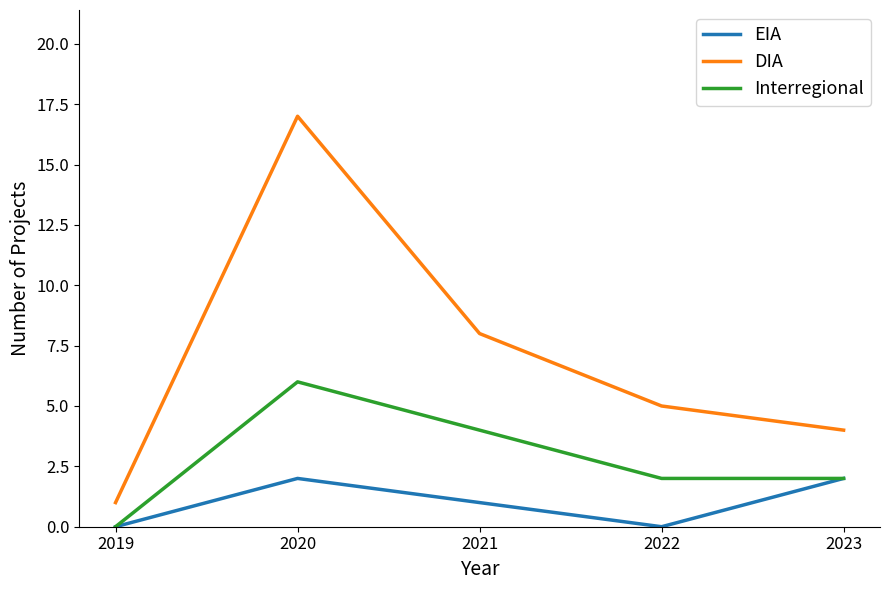

What is the difference between the maximum and minimum values in the DIA series?

16